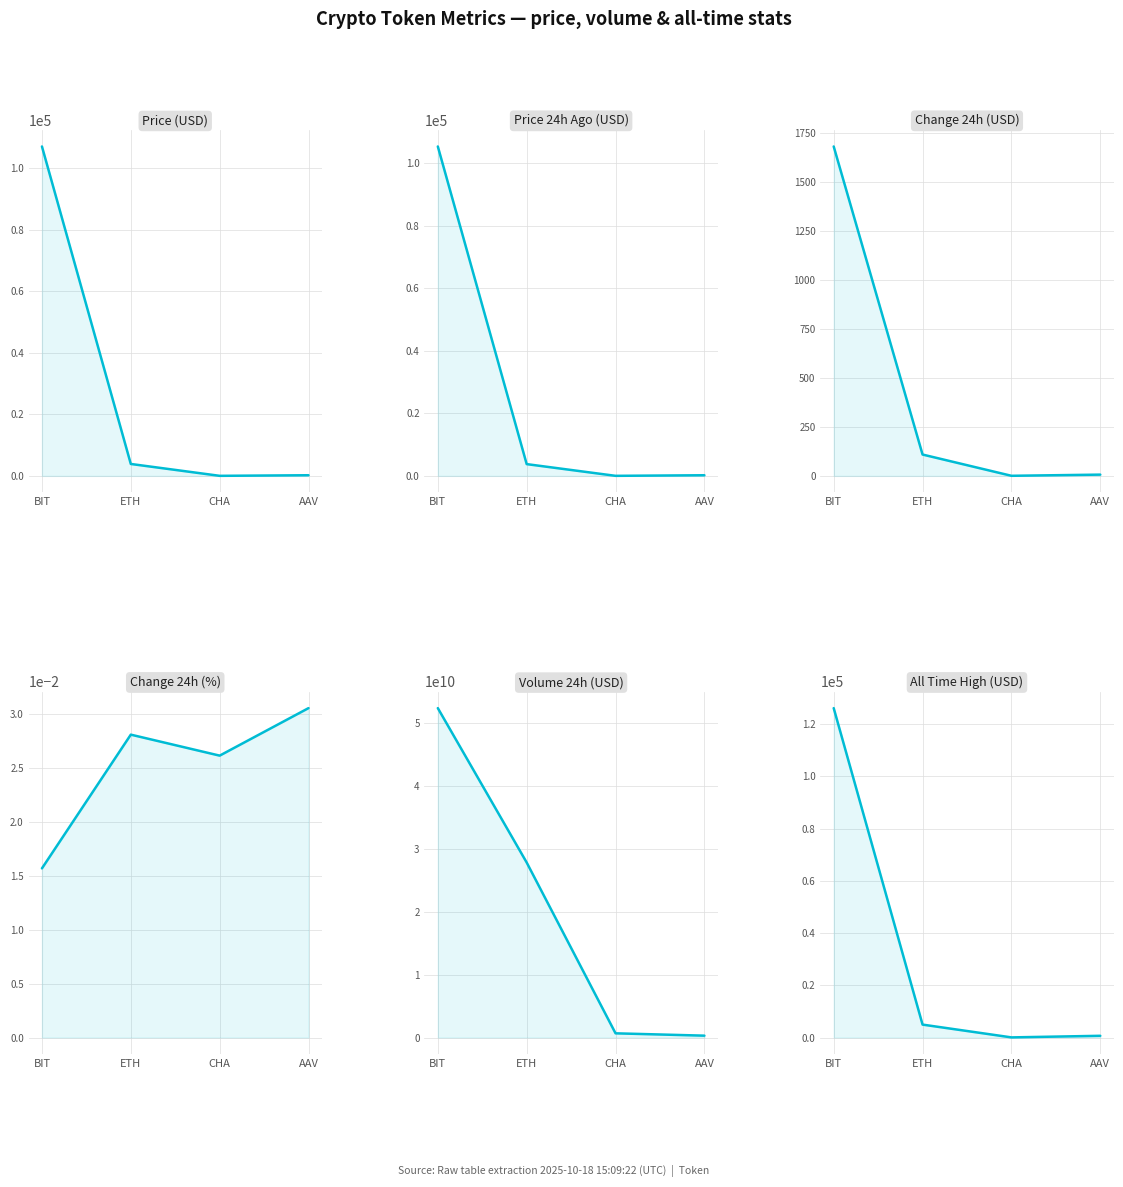

What is the label of the 3rd point from the left?

CHA